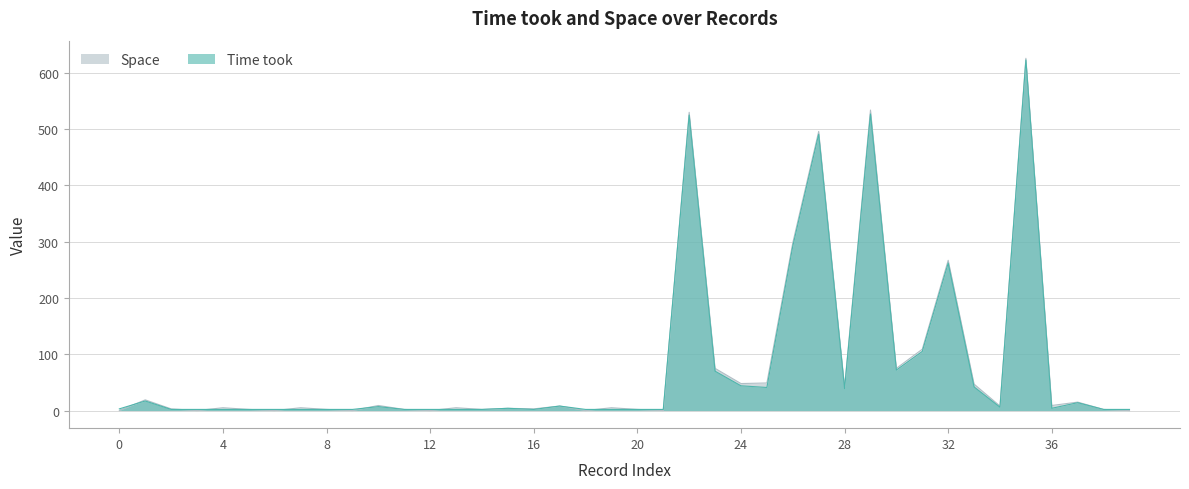

Which series has the widest spread of values?

Space